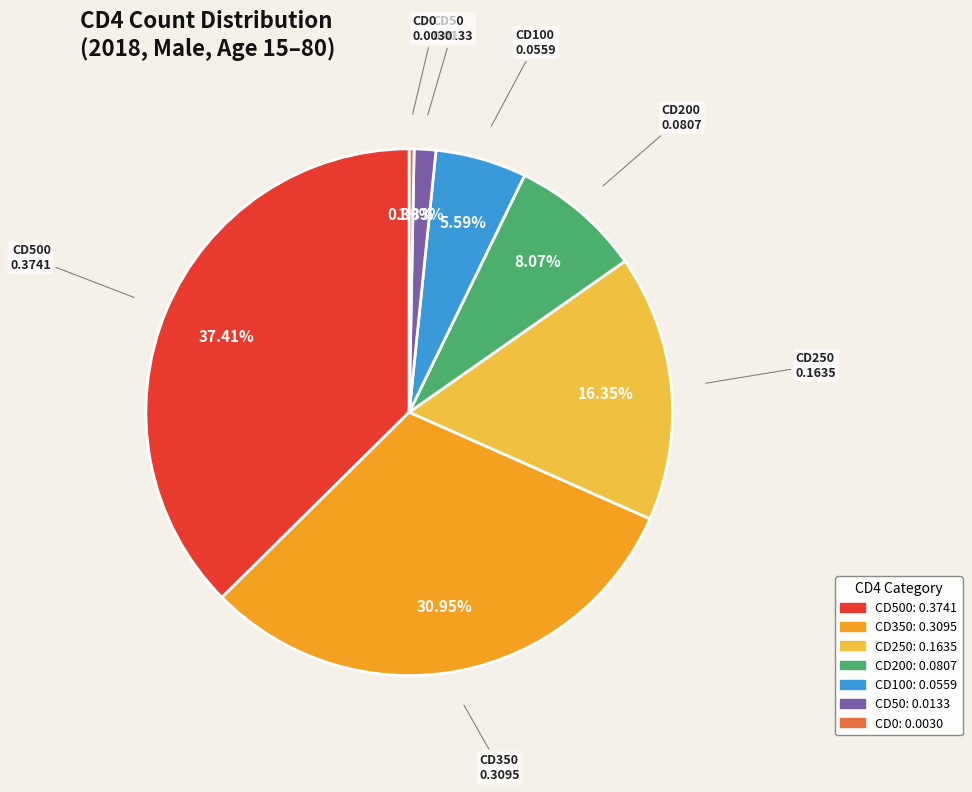

Is it true that CD200 is 8% of the pie?

True